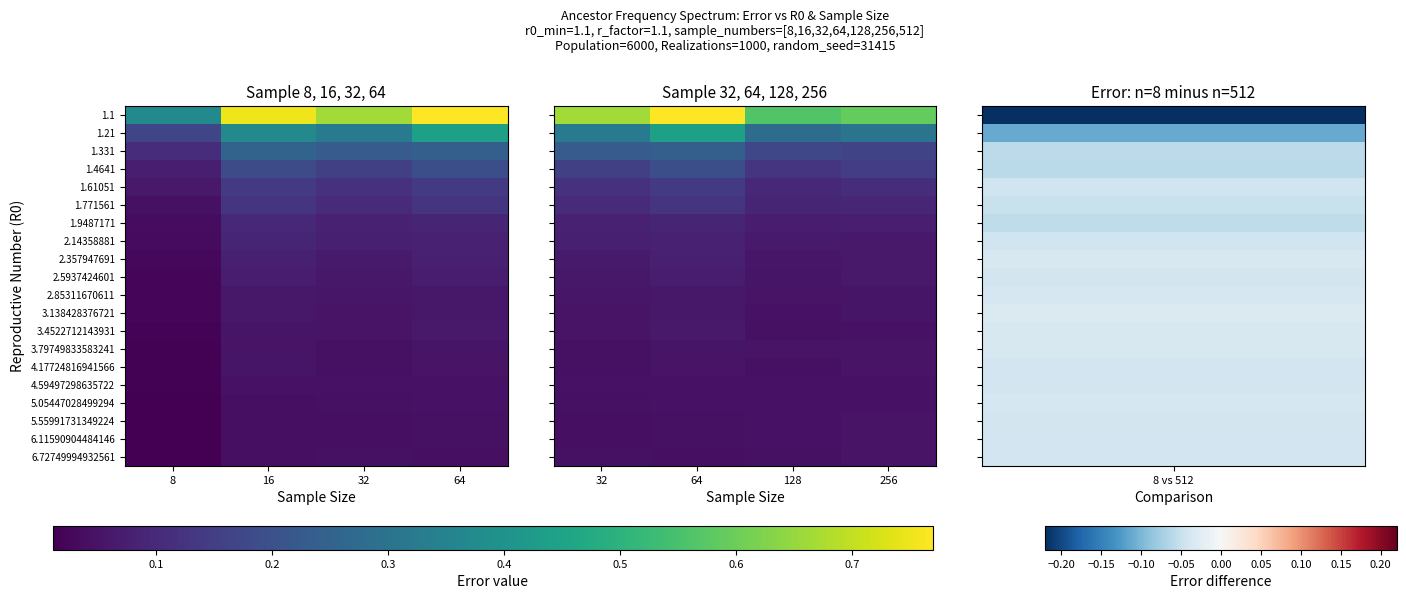

Read the 1.1 value at 256.

0.6